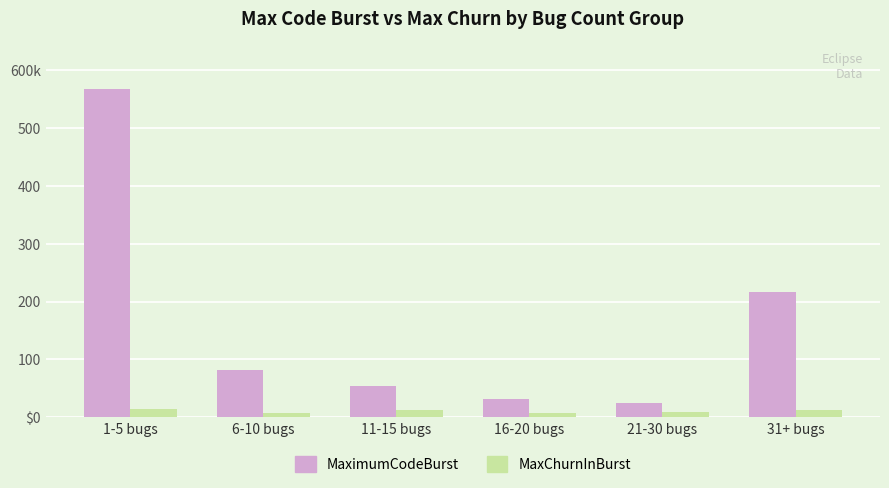

What is the smallest value displayed?

7